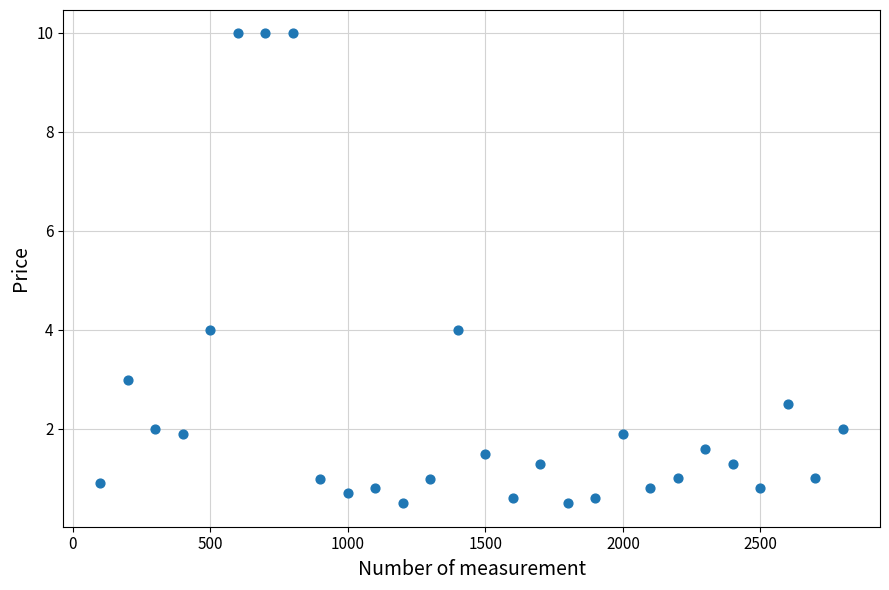

What is the range of Y values (max minus min)?

9.5